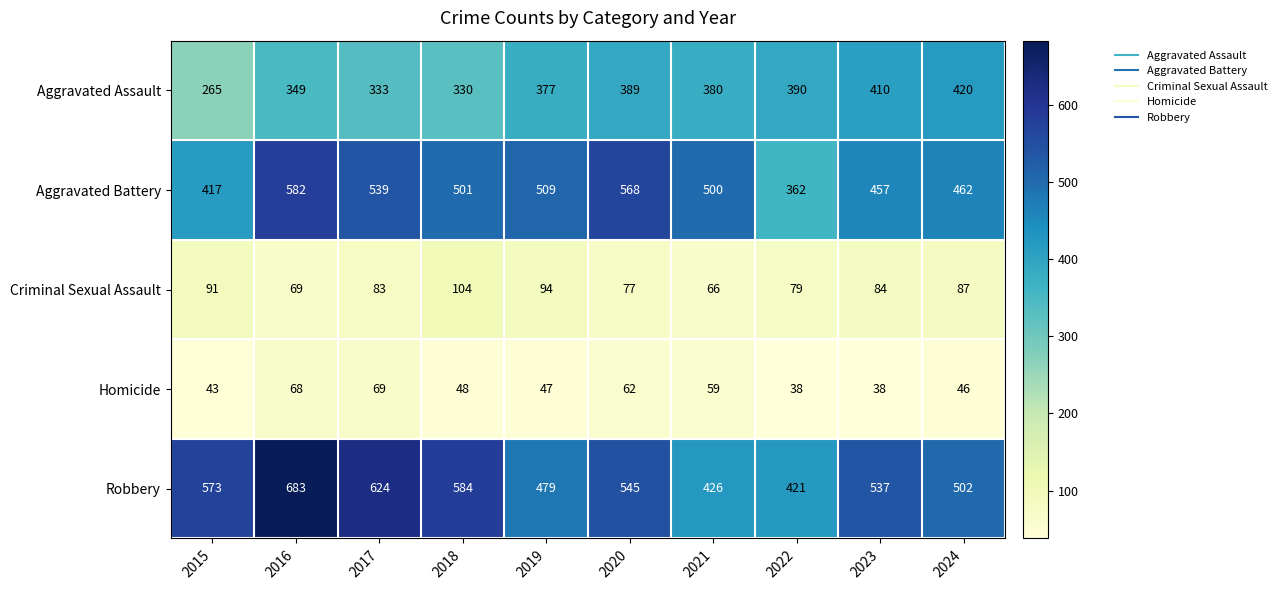

Which series has the largest total across all categories?

Robbery